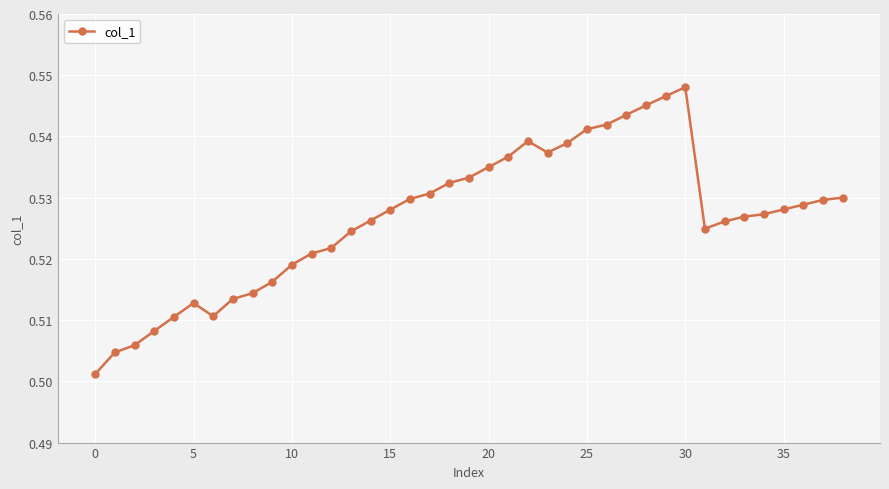

True or false: there are more than 0 points higher than both neighbors.

True